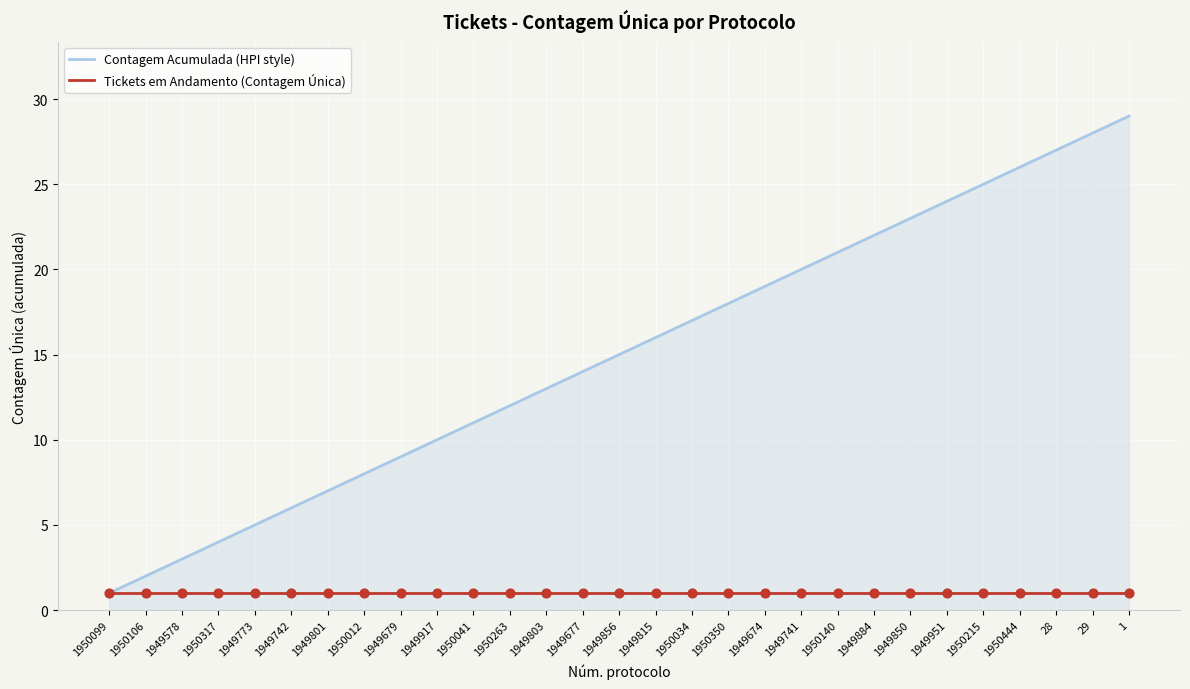

Which series has the largest total across all categories?

Contagem Acumulada (HPI style)